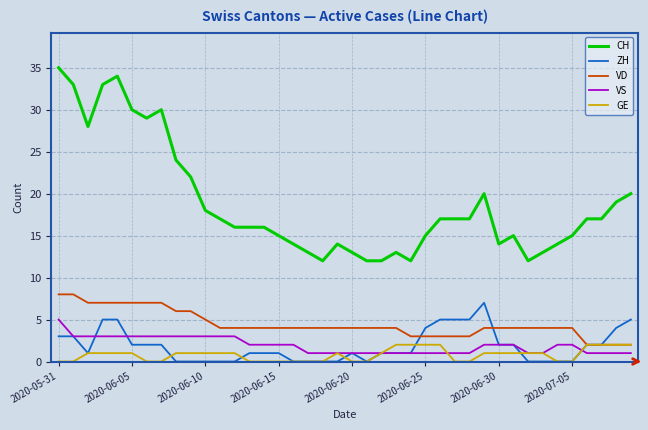

Reading left to right, list all the values displayed in this chart.

CH: 35	33	28	33	34	30	29	30	24	22	18	17	16	16	16	15	14	13	12	14	13	12	12	13	12	15	17	17	17	20	14	15	12	13	14	15	17	17	19	20
ZH: 3	3	1	5	5	2	2	2	0	0	0	0	0	1	1	1	0	0	0	0	1	0	1	1	1	4	5	5	5	7	2	2	0	0	0	0	2	2	4	5
VD: 8	8	7	7	7	7	7	7	6	6	5	4	4	4	4	4	4	4	4	4	4	4	4	4	3	3	3	3	3	4	4	4	4	4	4	4	2	2	2	2
VS: 5	3	3	3	3	3	3	3	3	3	3	3	3	2	2	2	2	1	1	1	1	1	1	1	1	1	1	1	1	2	2	2	1	1	2	2	1	1	1	1
GE: 0	0	1	1	1	1	0	0	1	1	1	1	1	0	0	0	0	0	0	1	0	0	1	2	2	2	2	0	0	1	1	1	1	1	0	0	2	2	2	2